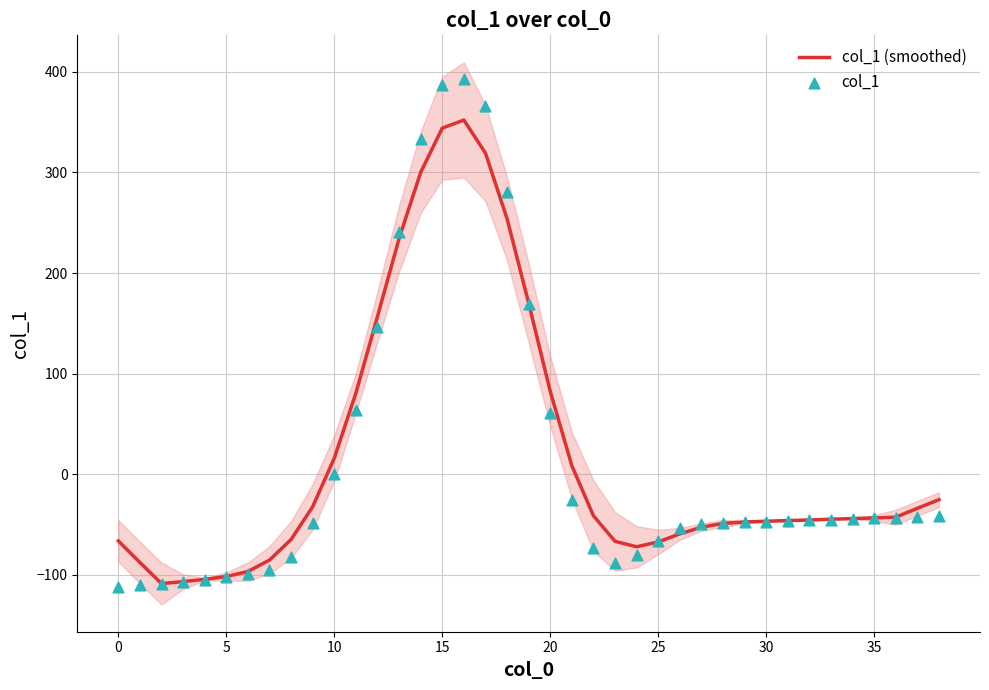

Is the value of col_1 (smoothed) at 36 greater than the value of col_1 at 26?

Yes